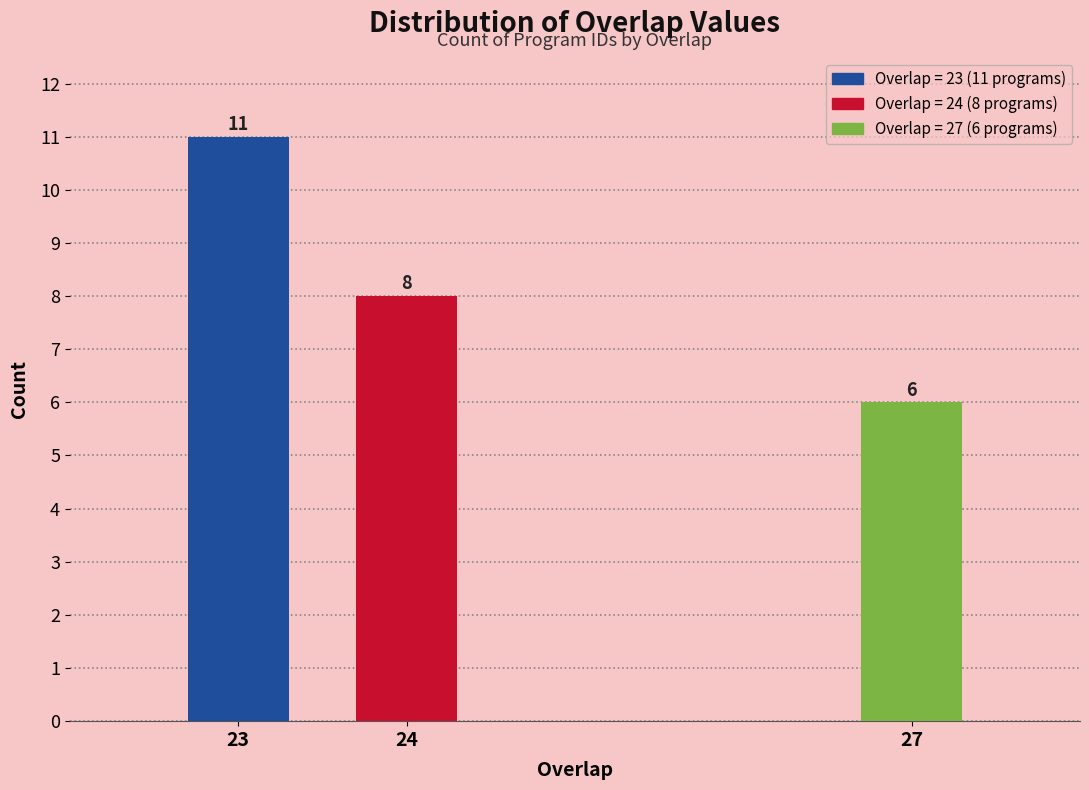

Reading right to left, extract all data points from this chart.

27=6	24=8	23=11